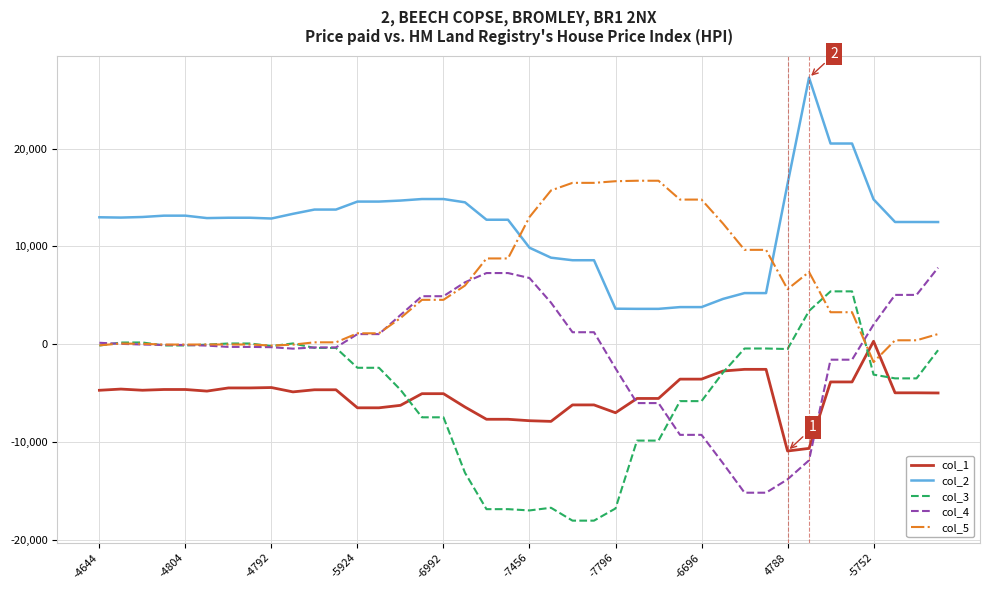

True or false: col_3 and col_4 intersect in this chart.

True